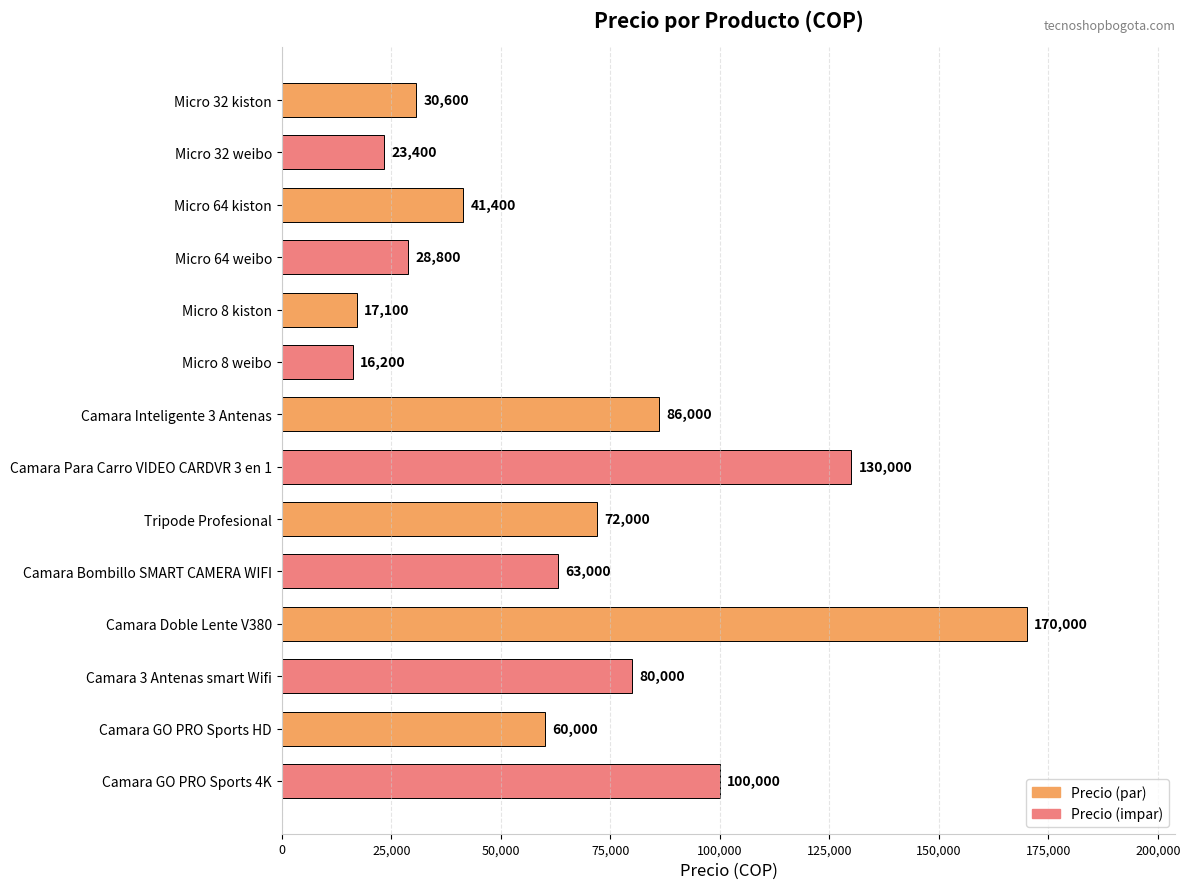

Reading top to bottom, extract all data points from this chart.

Micro 32 kiston=30600	Micro 32 weibo=23400	Micro 64 kiston=41400	Micro 64 weibo=28800	Micro 8 kiston=17100	Micro 8 weibo=16200	Camara Inteligente 3 Antenas=86000	Camara Para Carro VIDEO CARDVR 3 en 1=130000	Tripode Profesional=72000	Camara Bombillo SMART CAMERA WIFI=63000	Camara Doble Lente V380=170000	Camara 3 Antenas smart Wifi=80000	Camara GO PRO Sports HD=60000	Camara GO PRO Sports 4K=100000